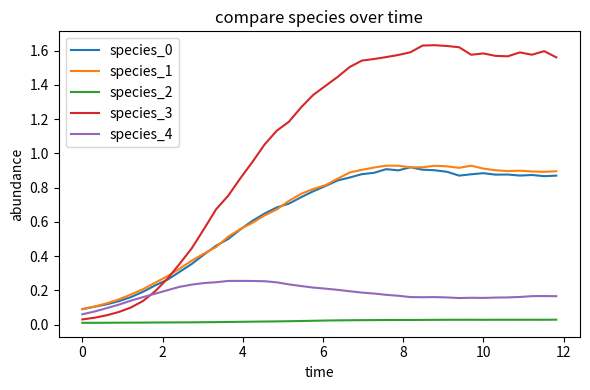

Which series has the widest spread of values?

species_3